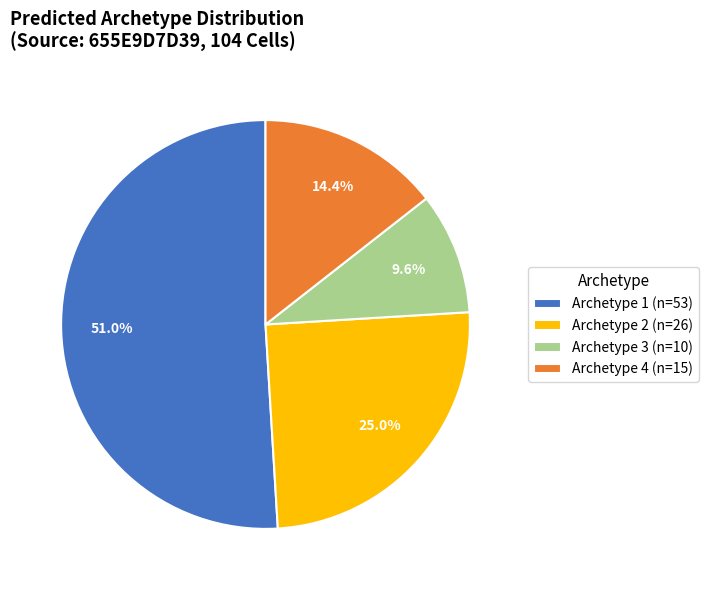

To the nearest percent, what is the average slice percentage?

25%